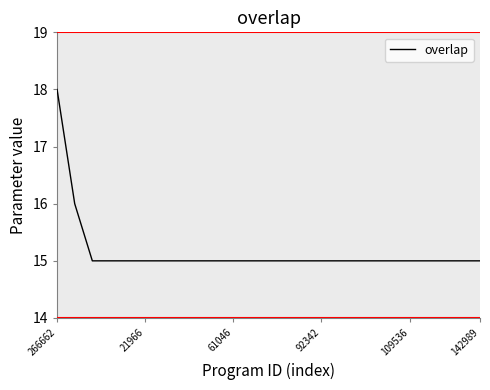

What is the greatest value displayed?

18